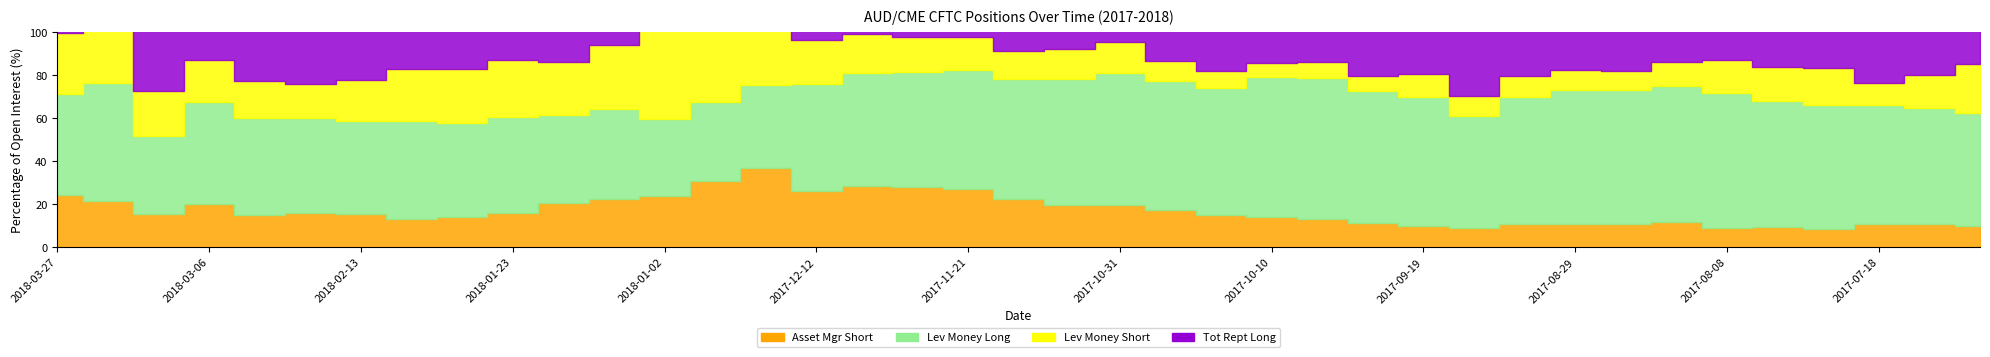

What position from the right is 2018-01-02?

27